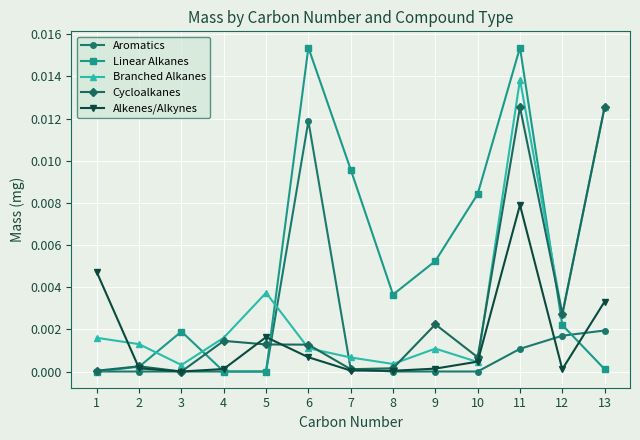

The value of Linear Alkanes at 9 is 0.0. True or false?

True